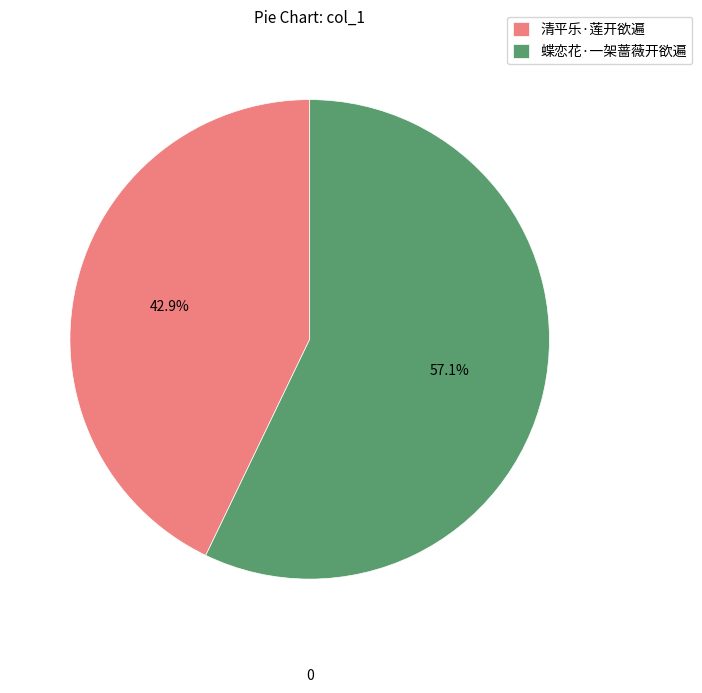

What is the largest slice in the pie chart?

蝶恋花·一架蔷薇开欲遍